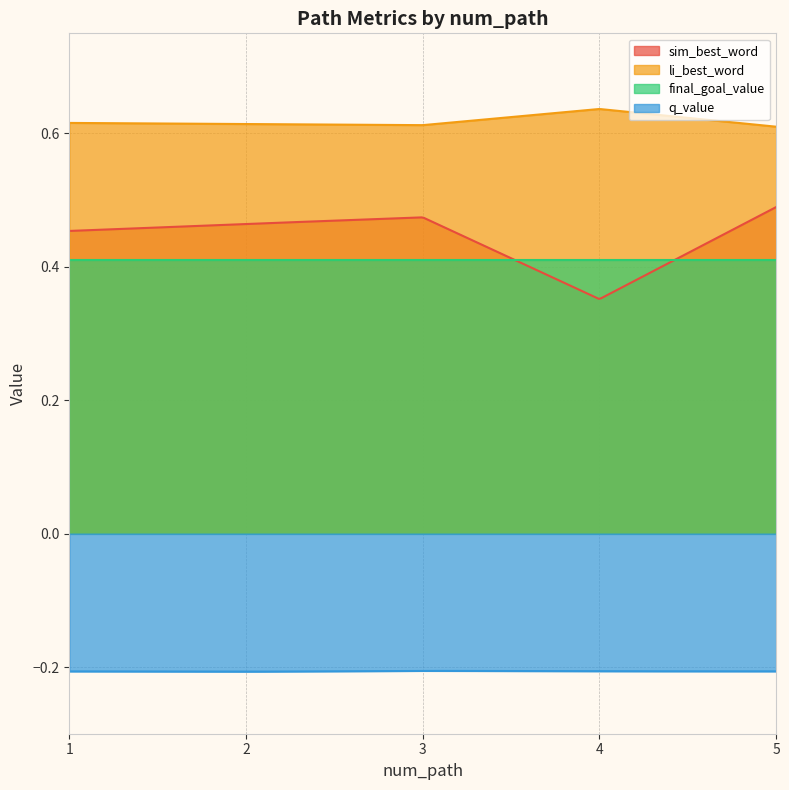

What is the value of the sim_best_word point at the 3rd from the left?

0.5